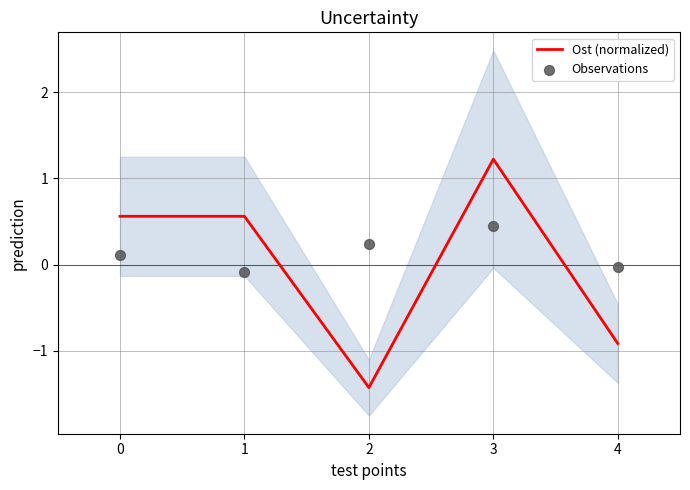

At how many categories does at least one series exceed 0?

4